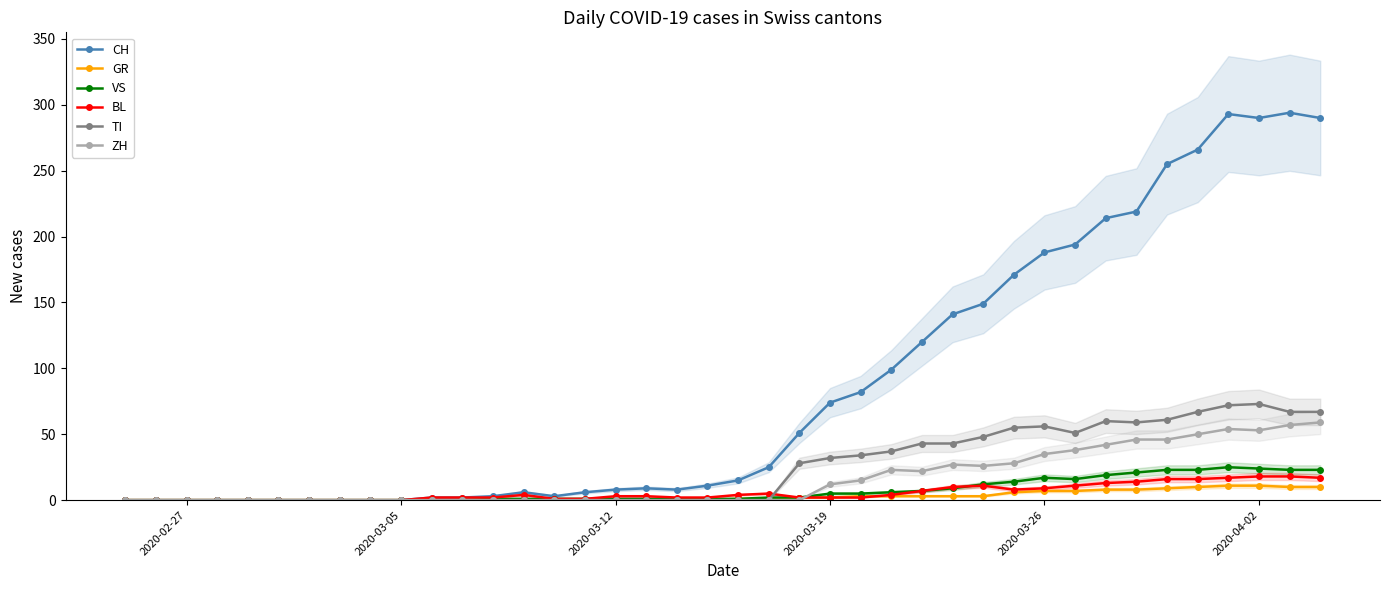

How many values in the ZH series exceed 0?

17